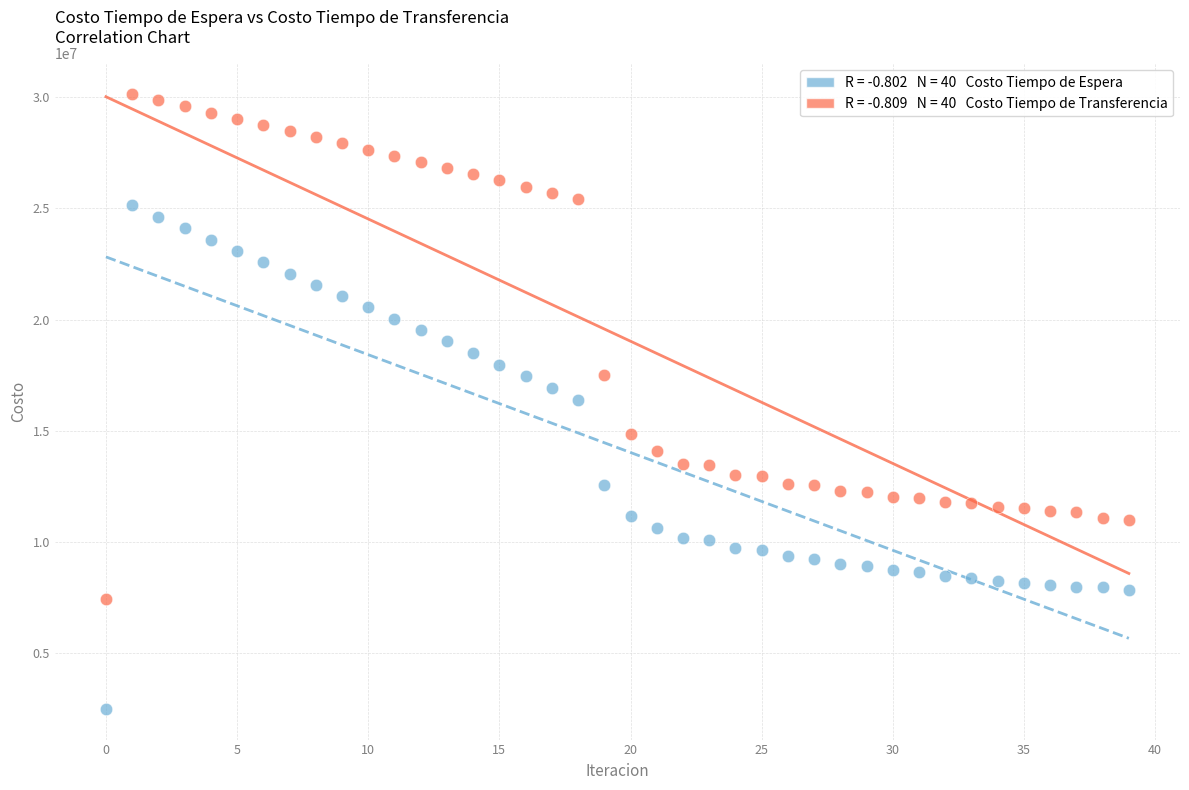

Across all data points, what is the range of Y values (max minus min)?

27609125.4